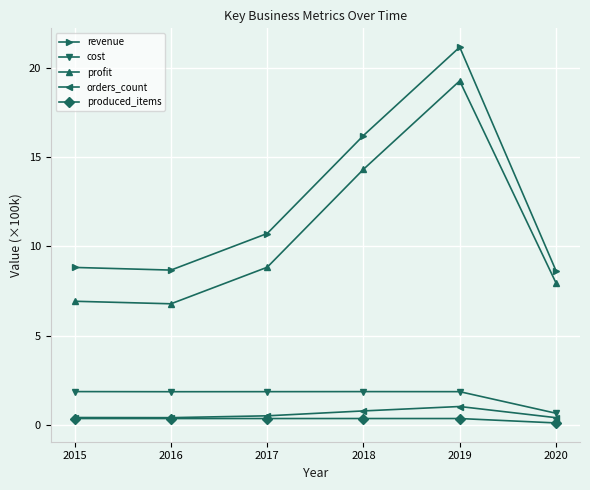

What value does the revenue series have at 2015?

8.8